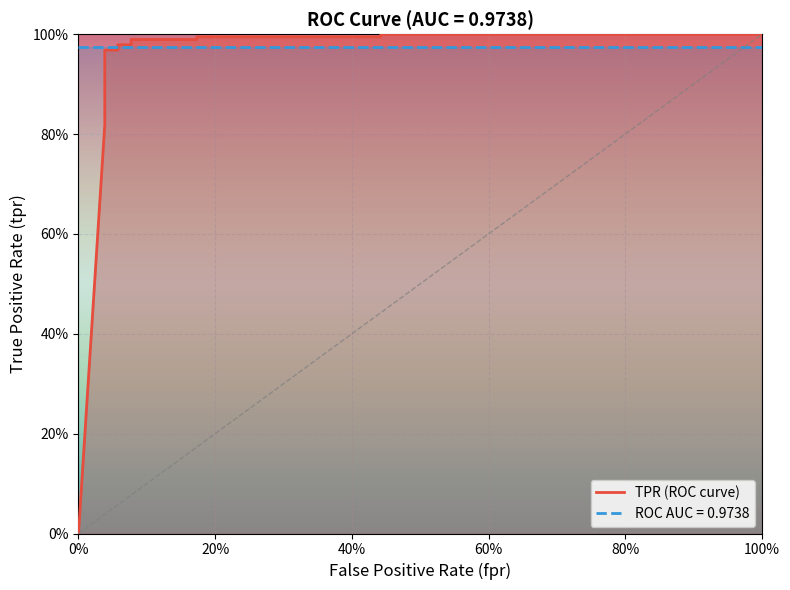

The chart shows a value of 0.0 at 0. True or false?

True